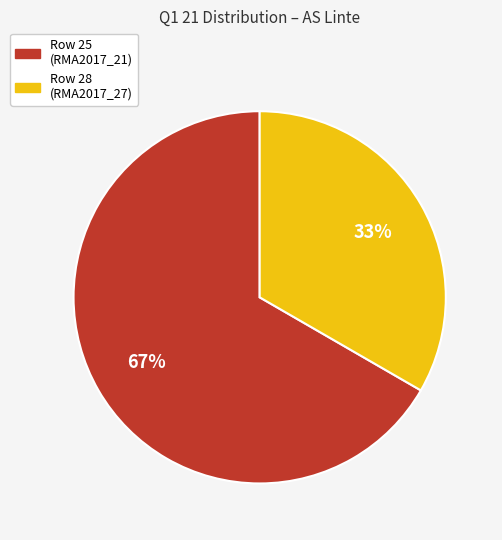

Is there any slice that represents more than half of the pie?

Yes